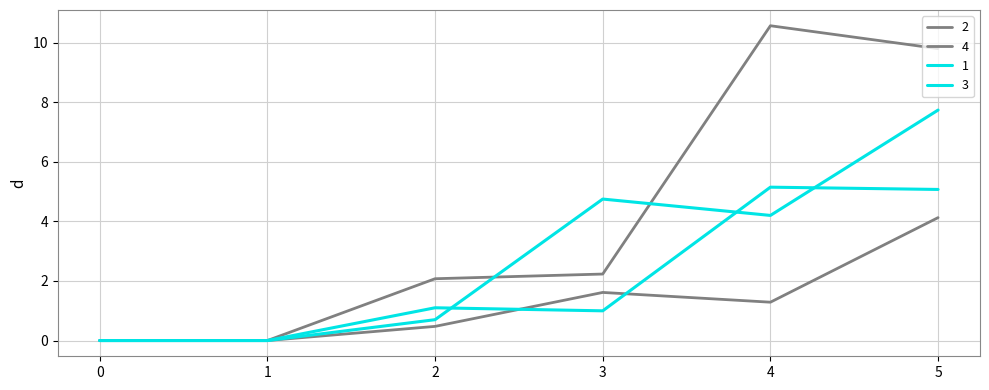

Where is the first local minimum for 2?

4